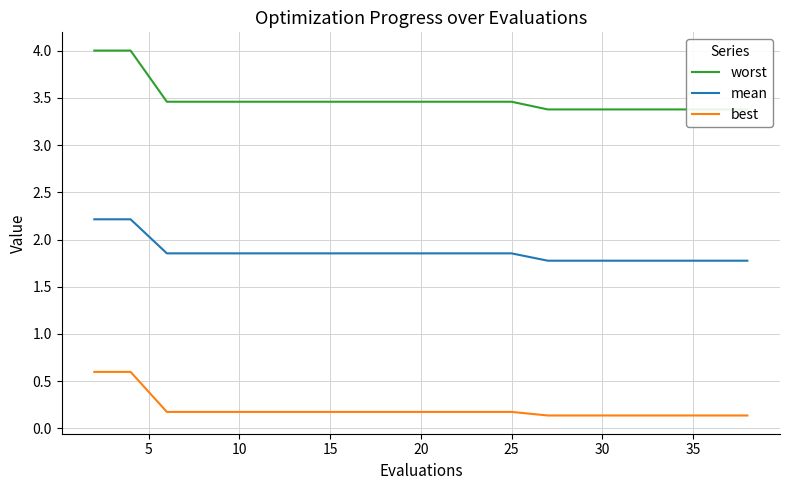

True or false: mean and best cross at least once.

False